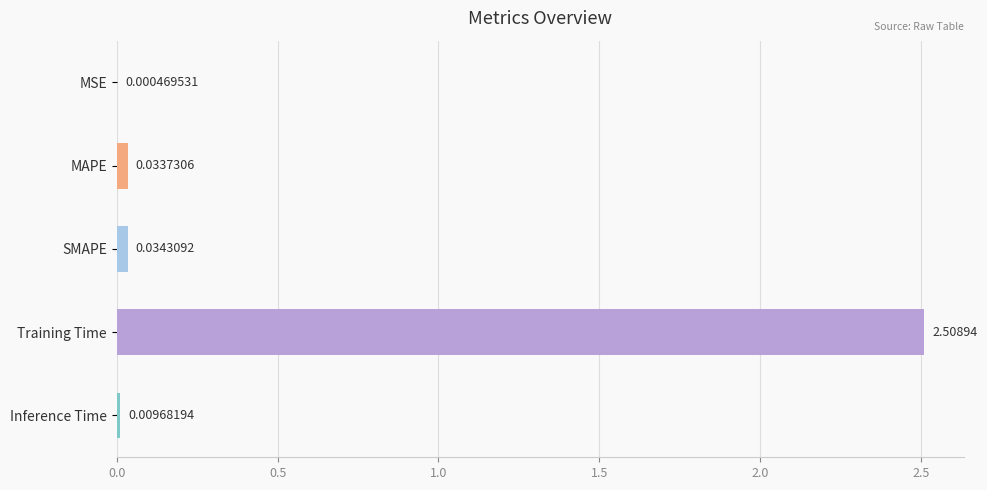

What is the sum of all values?

2.6